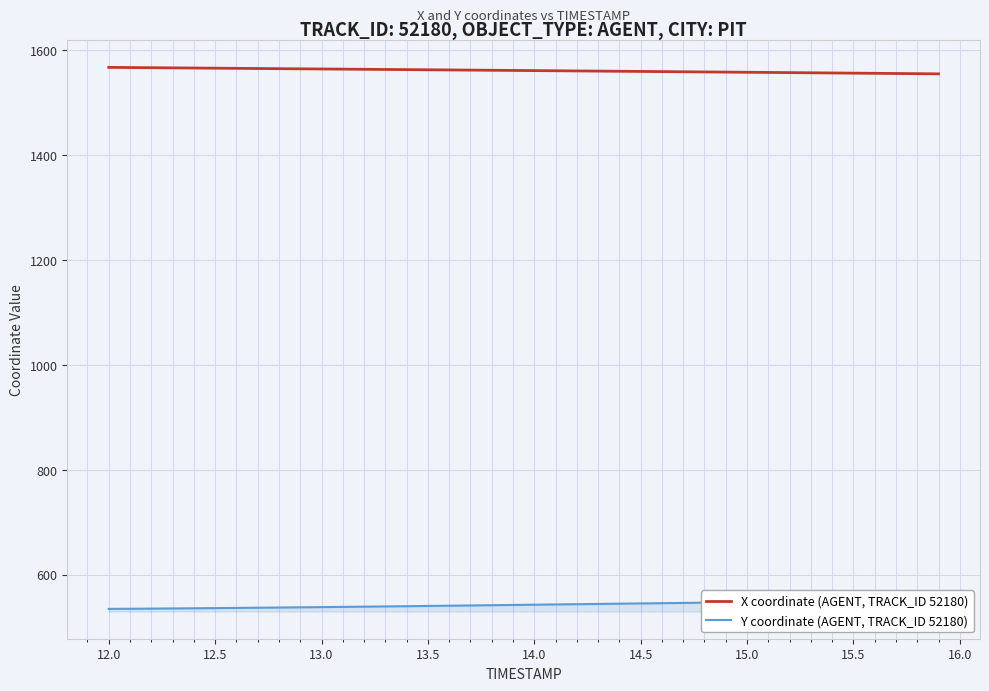

What is the maximum value for X coordinate (AGENT, TRACK_ID 52180)?

1567.8